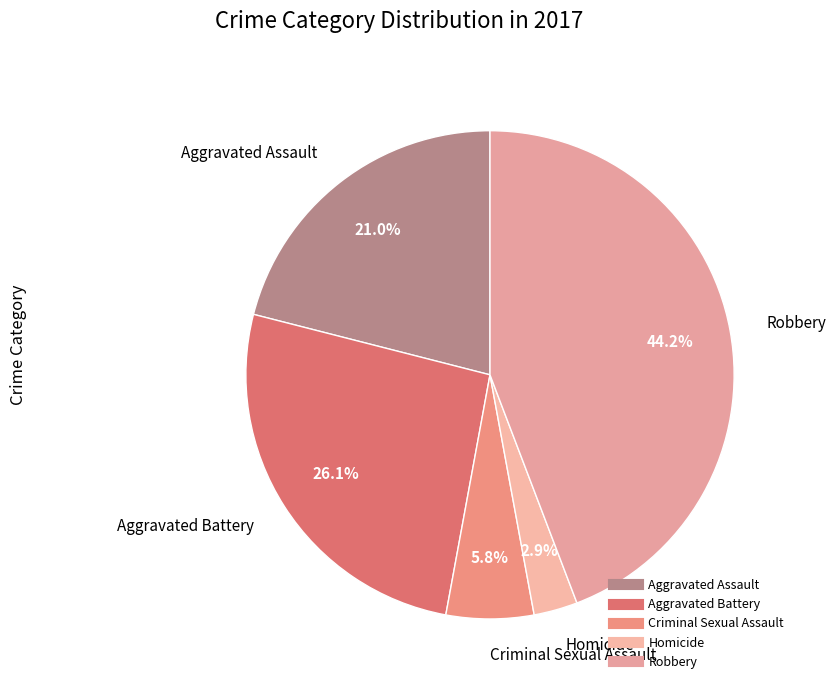

To the nearest percent, what percentage of the pie is Robbery?

44%